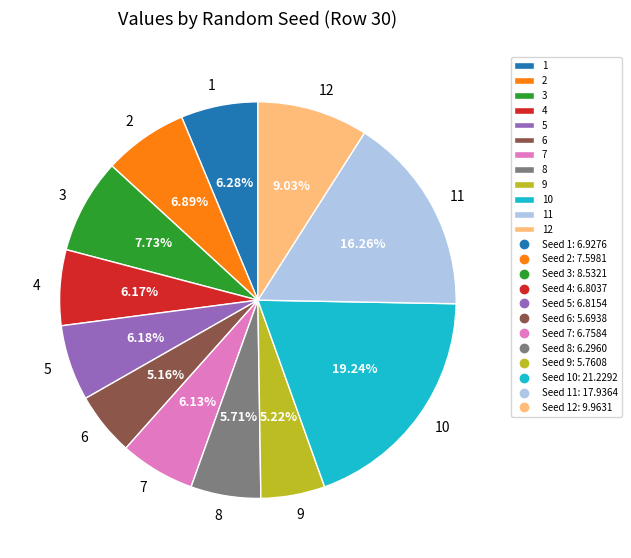

Between 4 and 9, which is larger?

4